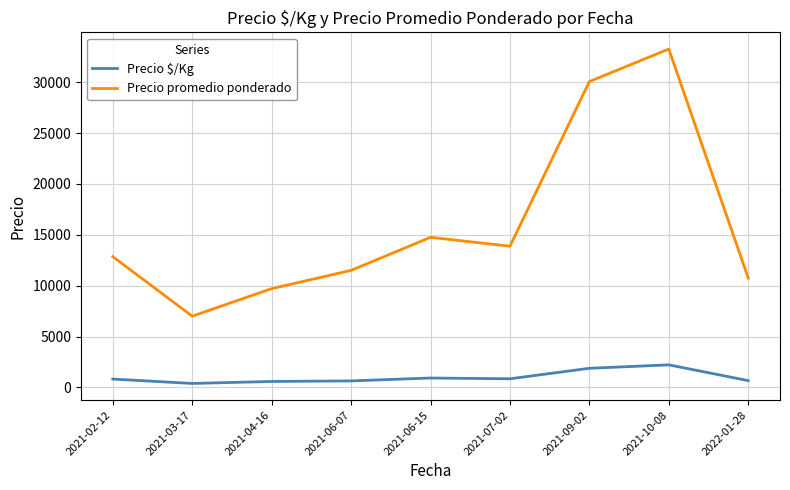

In Precio $/Kg, how many points are higher than both neighbors (excluding endpoints)?

2